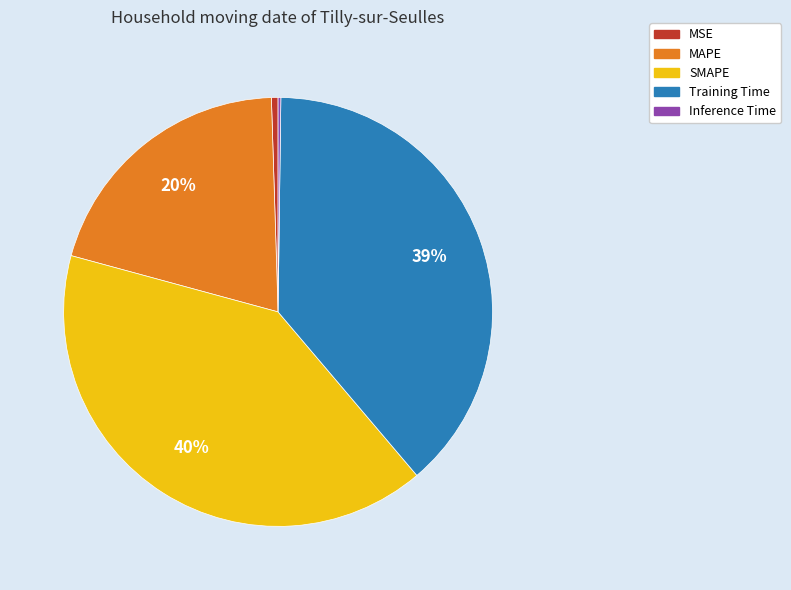

True or false: Training Time accounts for 49% of the total.

False